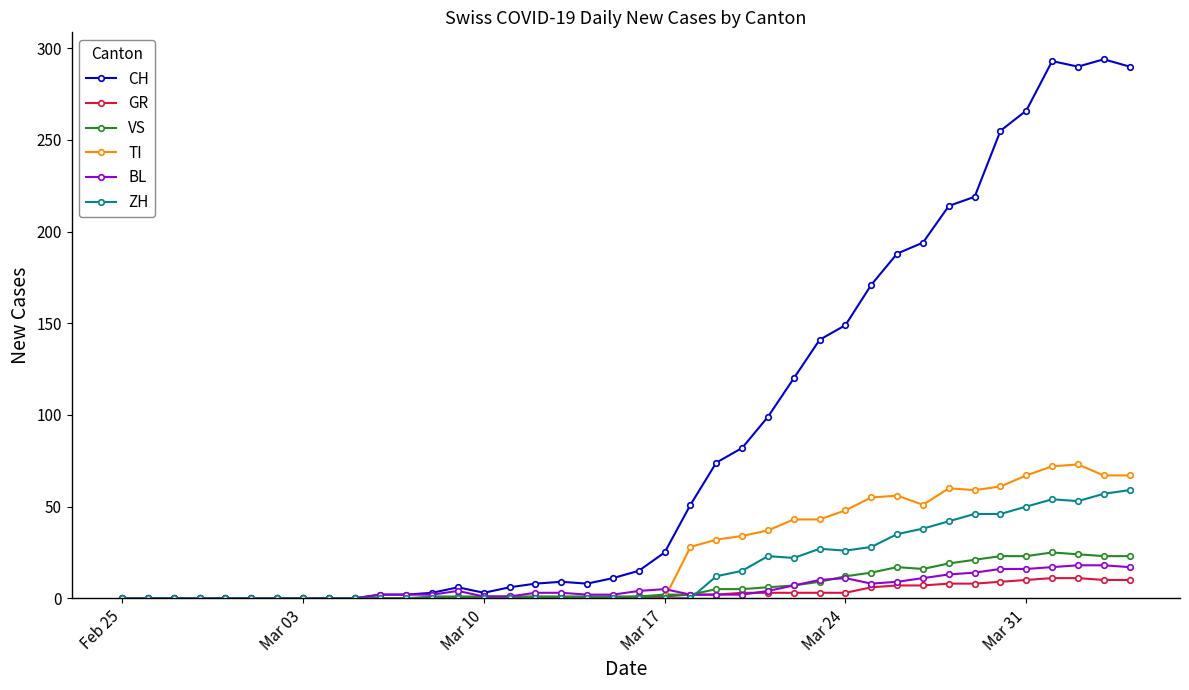

Which series has the largest total across all categories?

CH